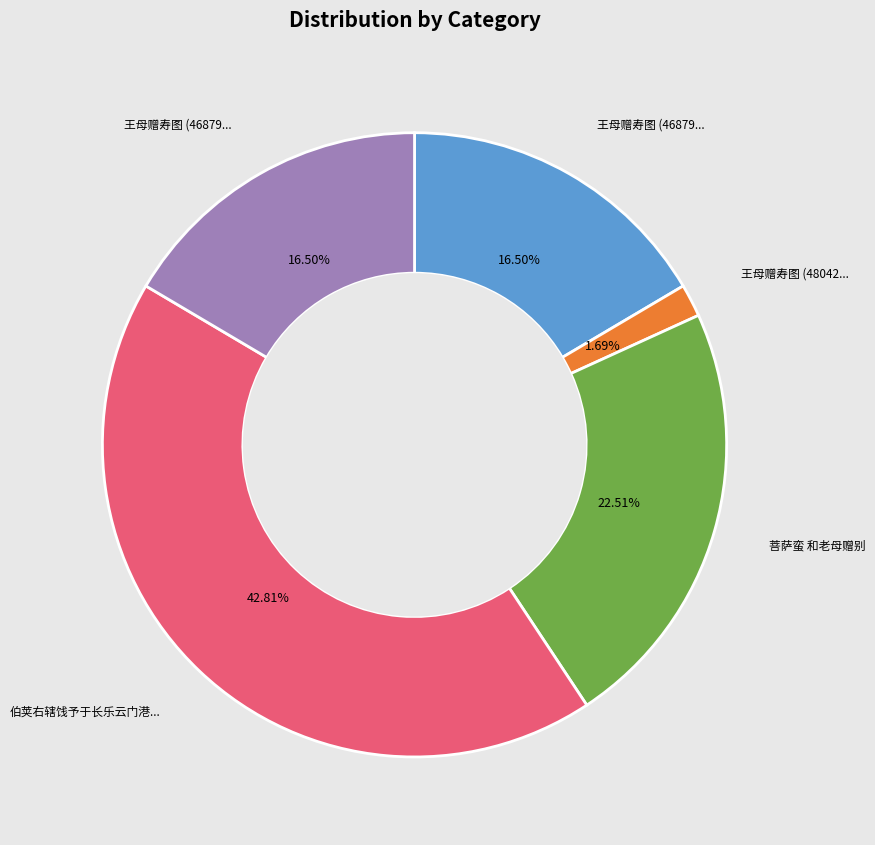

Is there any slice that represents more than half of the pie?

No